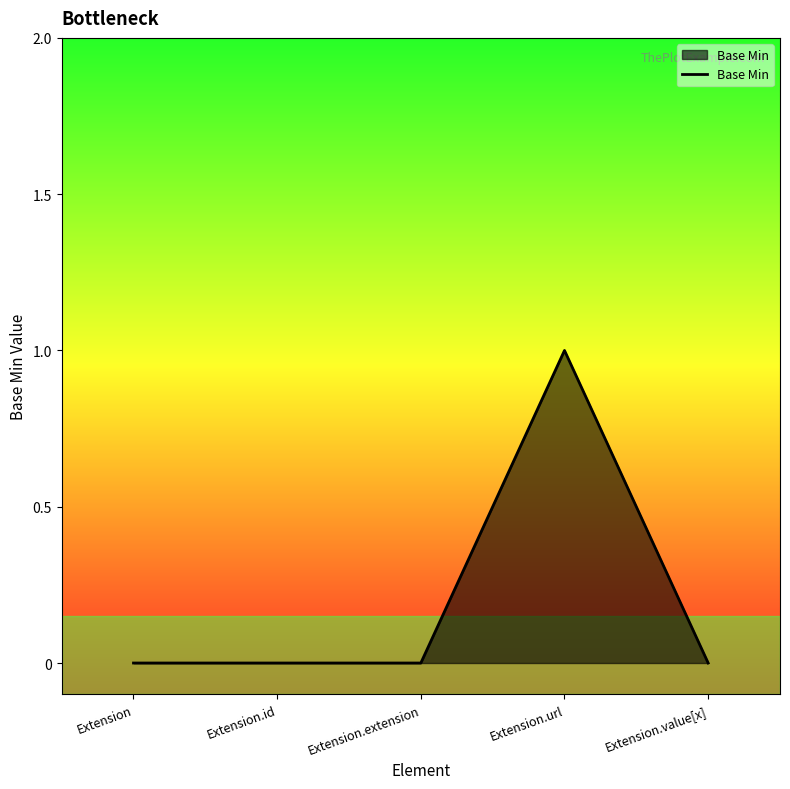

What position from the right is Extension.value[x]?

1